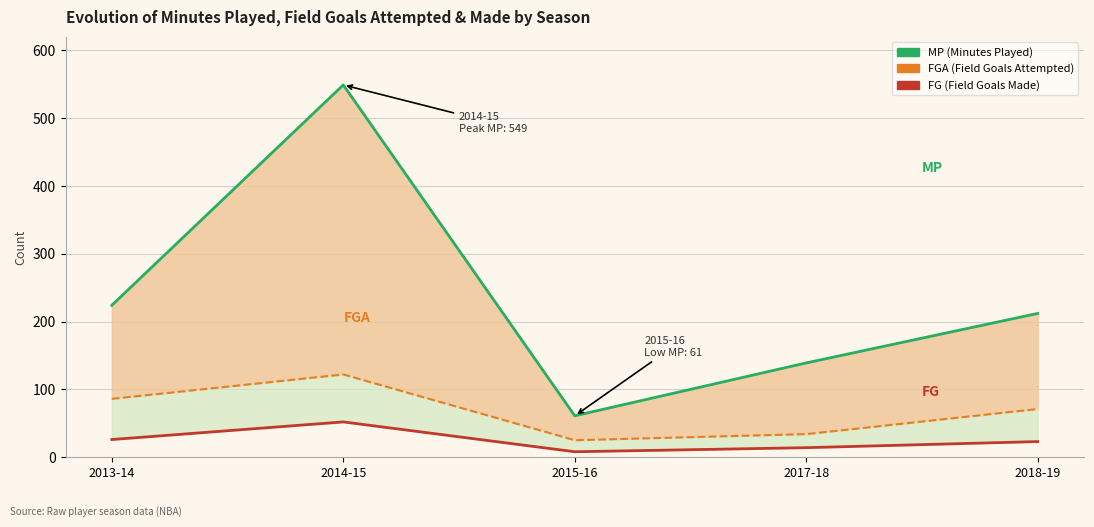

At how many categories does at least one series exceed 93?

4